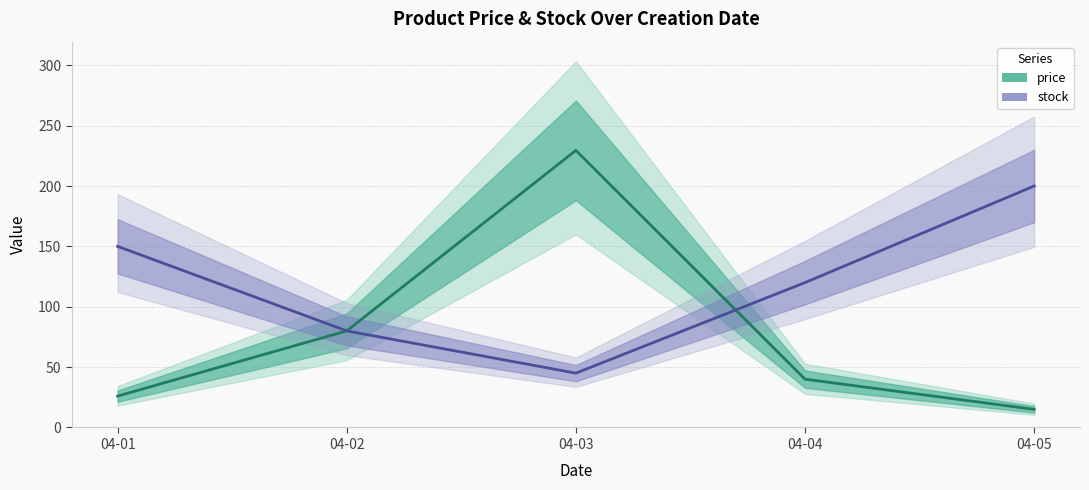

In price, how many points are higher than both neighbors (excluding endpoints)?

1